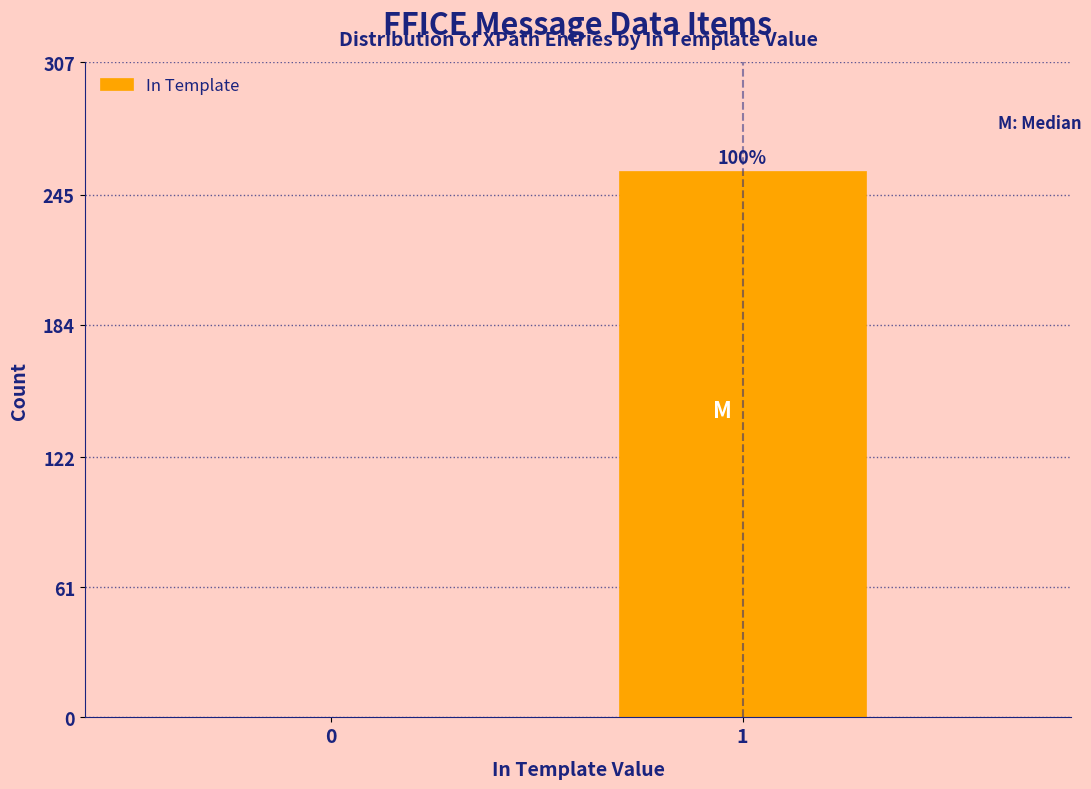

Are the bars horizontal?

No